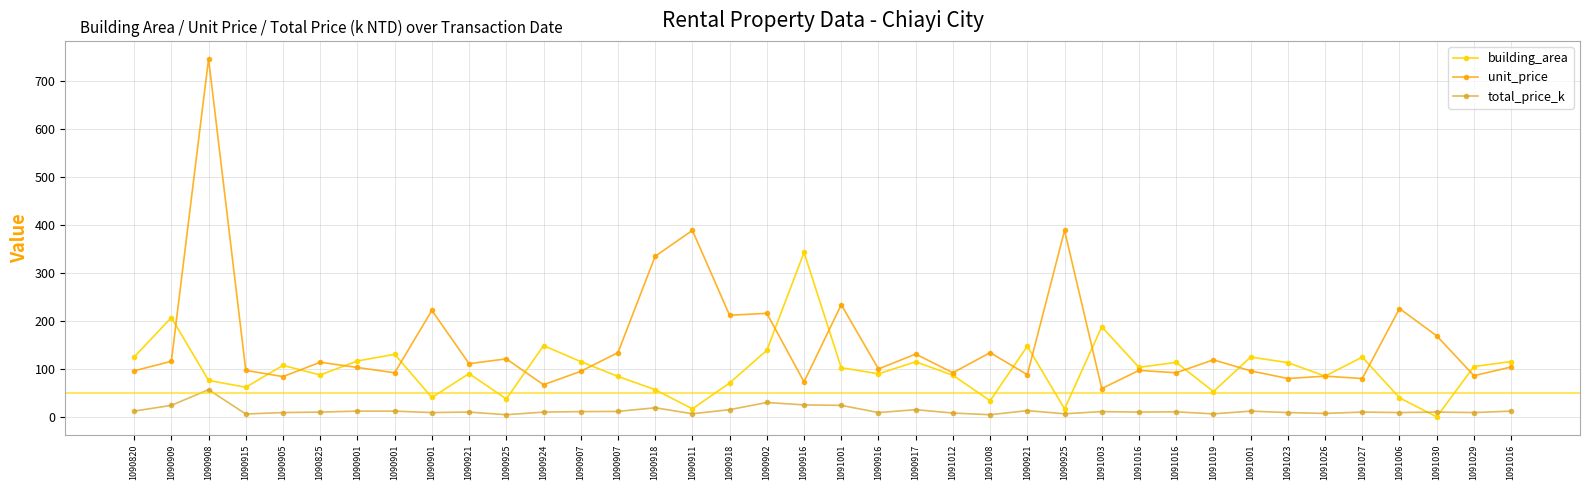

Rank the series at 1090820 from lowest to highest value.

total_price_k, unit_price, building_area